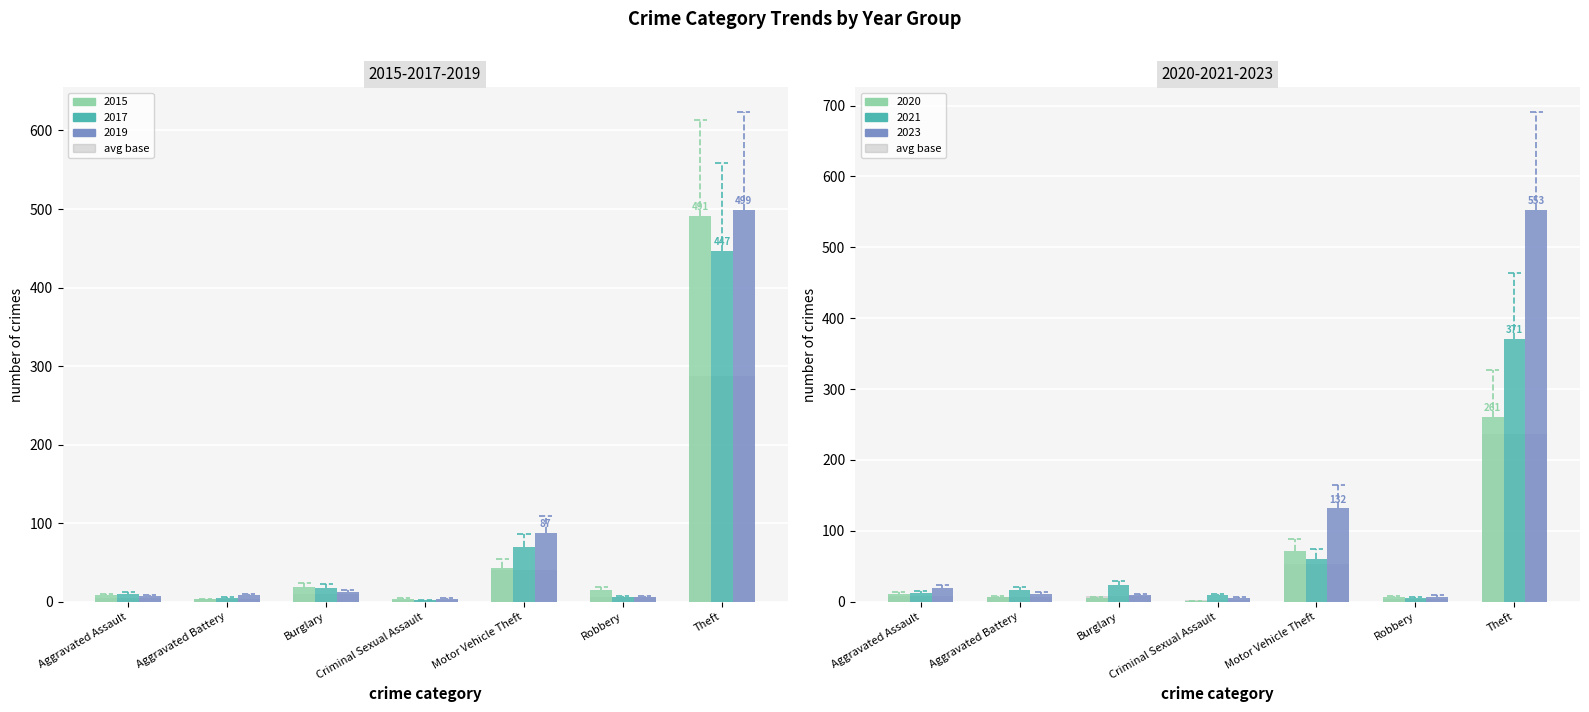

At Burglary, list the series in order from smallest to largest.

2020, 2023, 2019, 2017, 2015, 2021